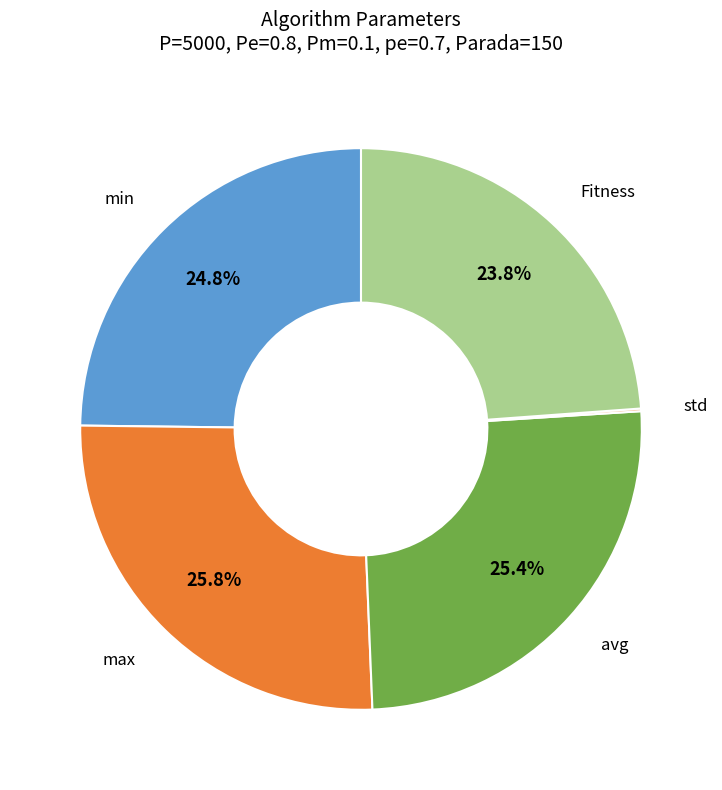

Is there a majority slice in this chart?

No